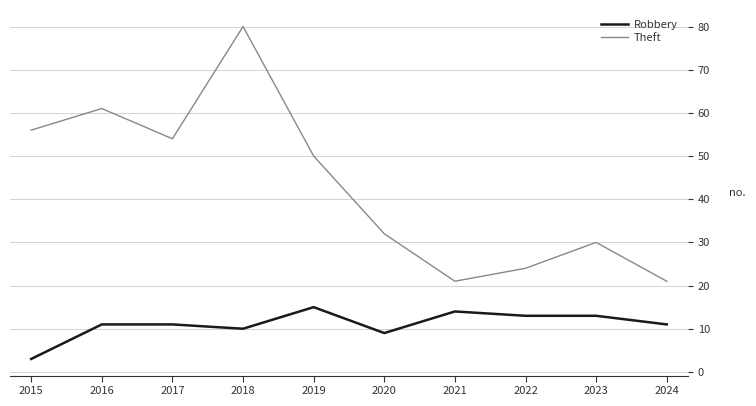

Reading left to right, list all the values displayed in this chart.

Robbery: 3	11	11	10	15	9	14	13	13	11
Theft: 56	61	54	80	50	32	21	24	30	21